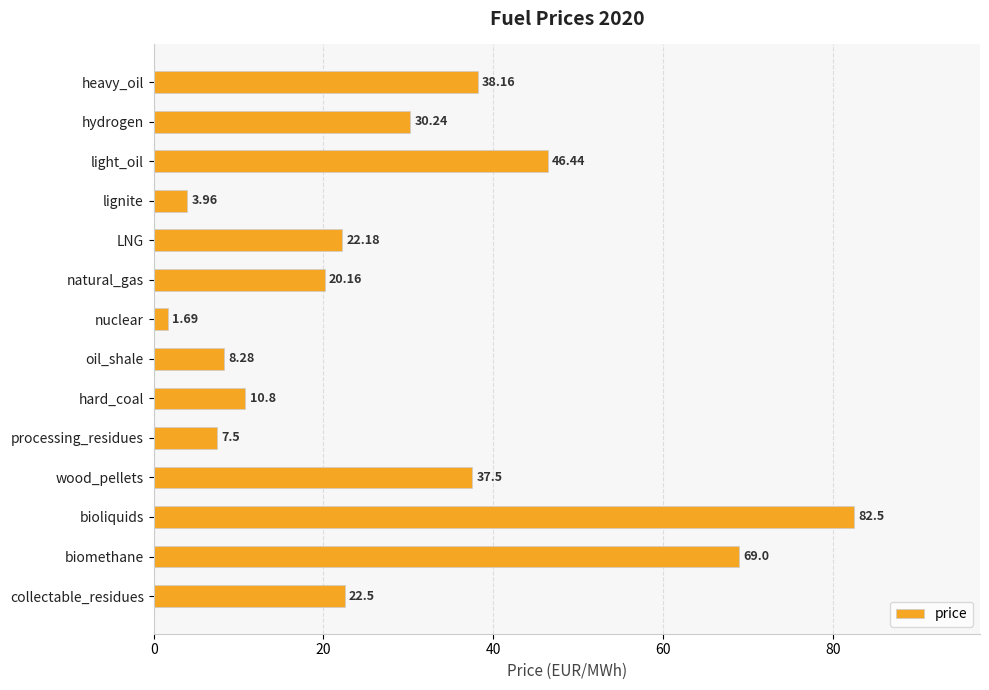

What is the ratio of the value at collectable_residues to the value at lignite?

5.7